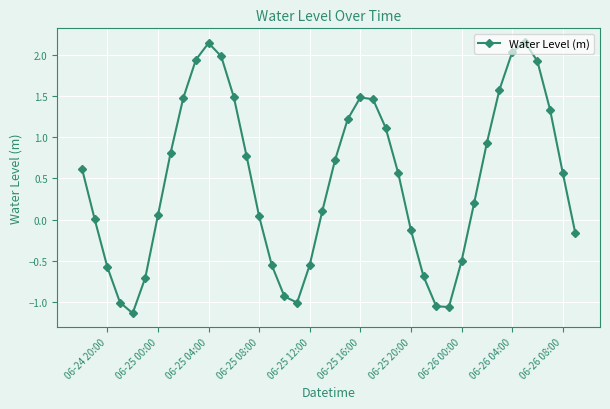

How many interior local valleys (lower than both neighbors) does the data have?

3